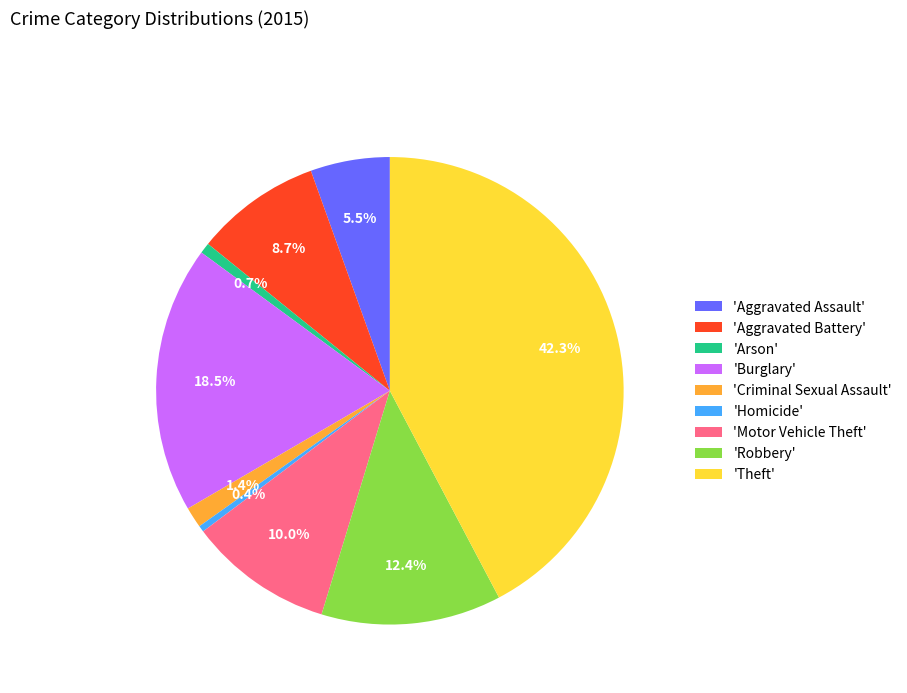

What percentage is NOT represented by 'Aggravated Assault'?

94.5%